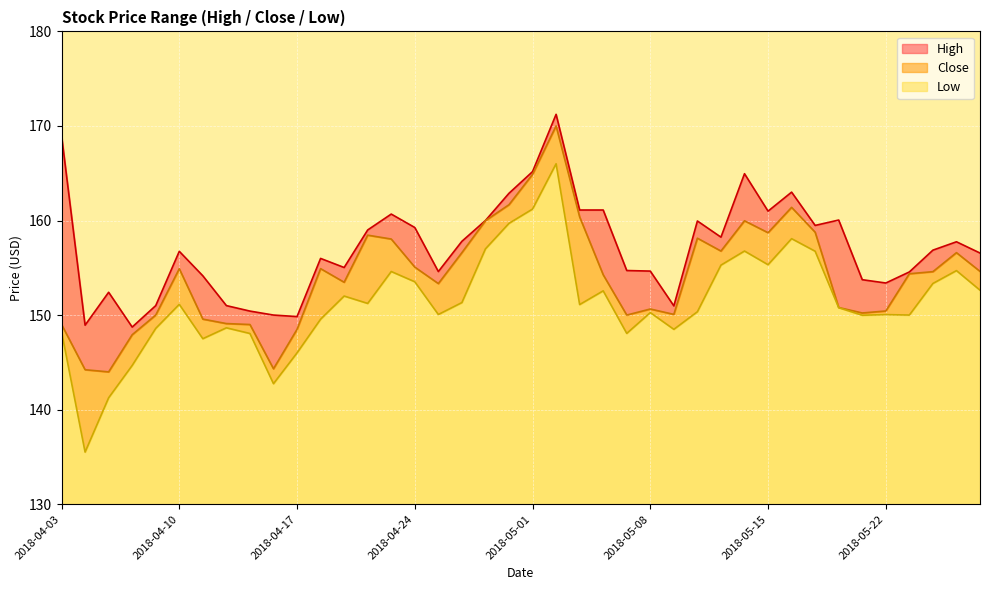

What is the label of the 5th point from the right?

2018-05-22